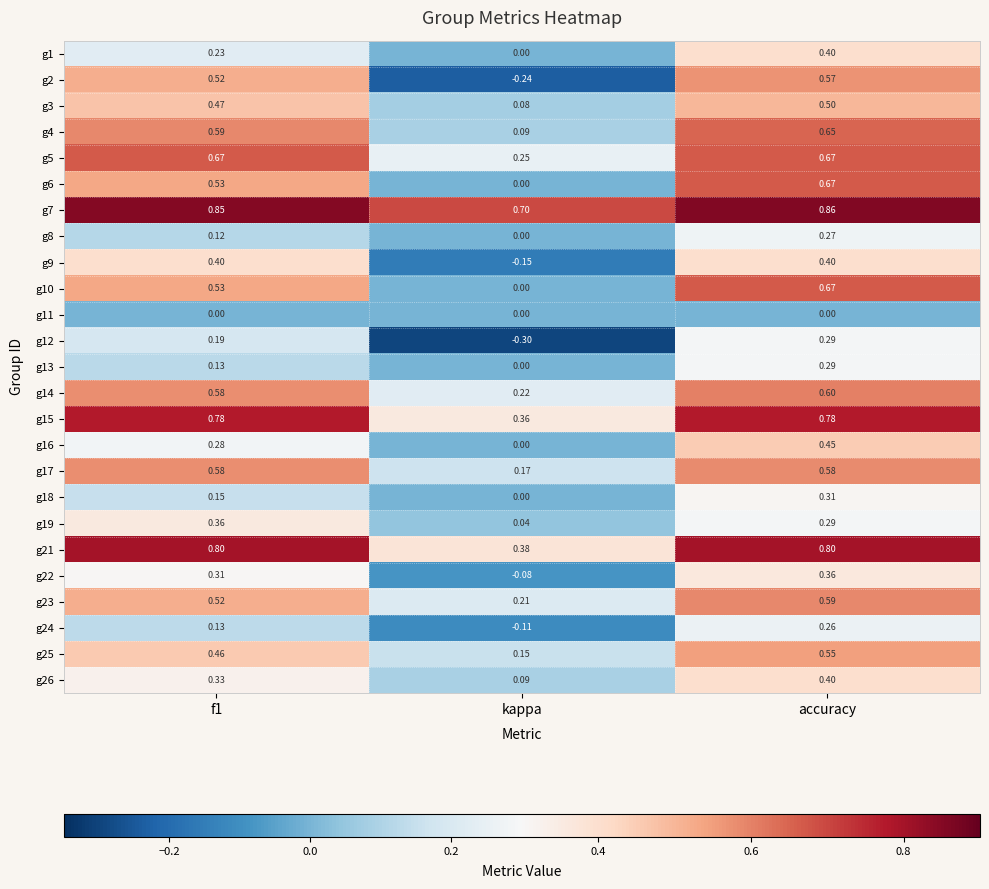

At which label is g4 closest to 0?

kappa